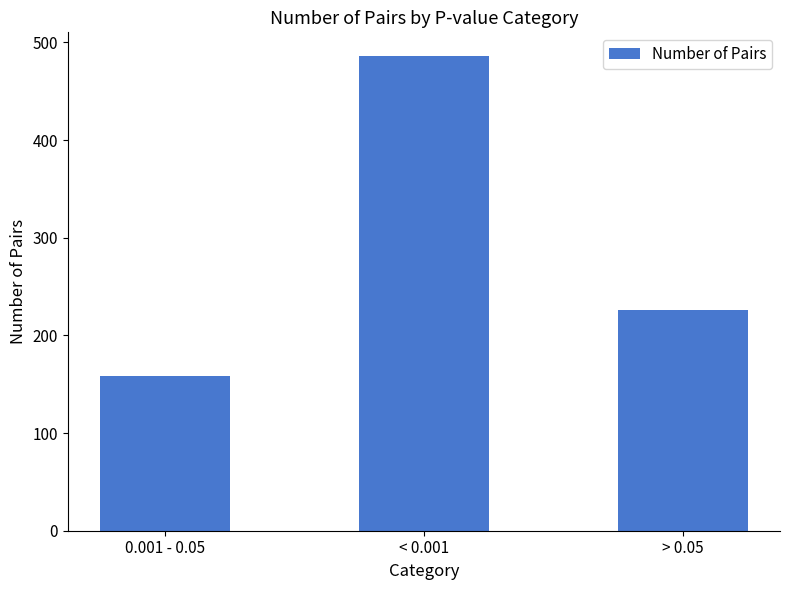

Is it true that the value at 0.001 - 0.05 is 110?

False